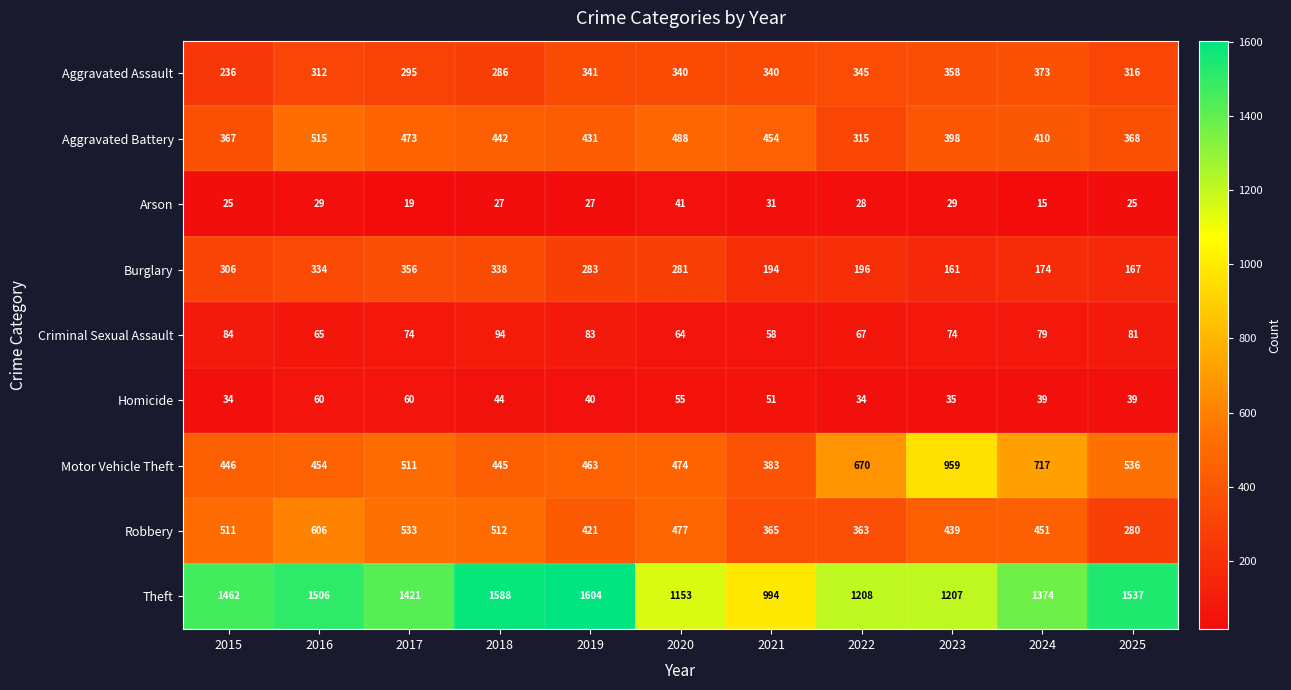

Rank the series at 2015 from lowest to highest value.

Arson, Homicide, Criminal Sexual Assault, Aggravated Assault, Burglary, Aggravated Battery, Motor Vehicle Theft, Robbery, Theft